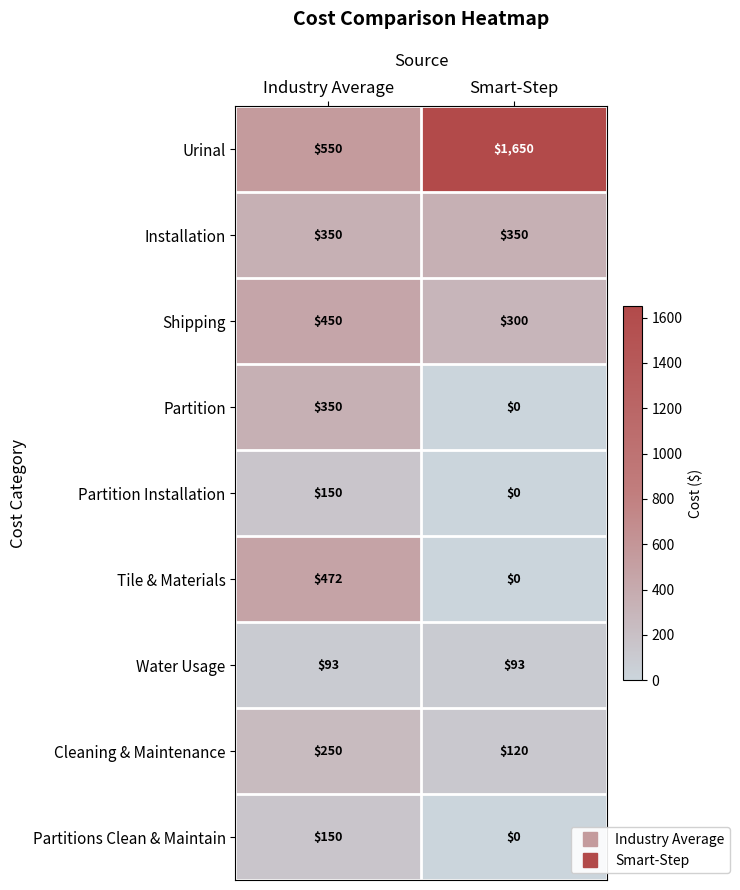

The Cleaning & Maintenance series shows 250 at Industry Average. True or false?

True